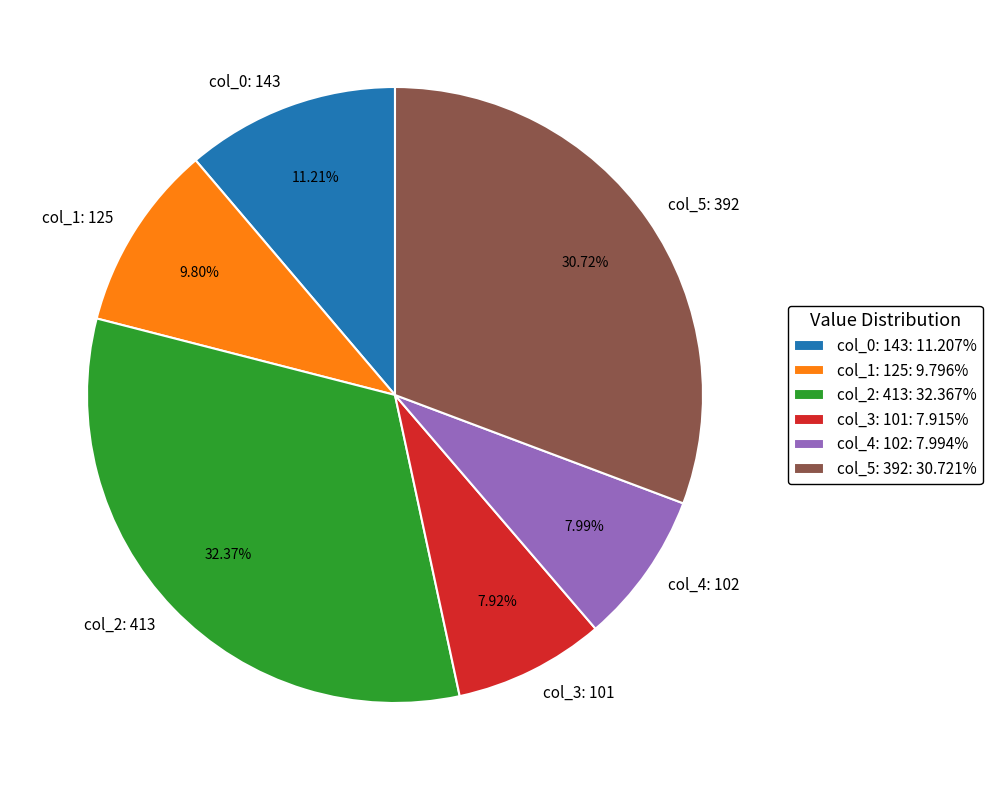

Which has a higher value, col_5: 392 or col_3: 101?

col_5: 392